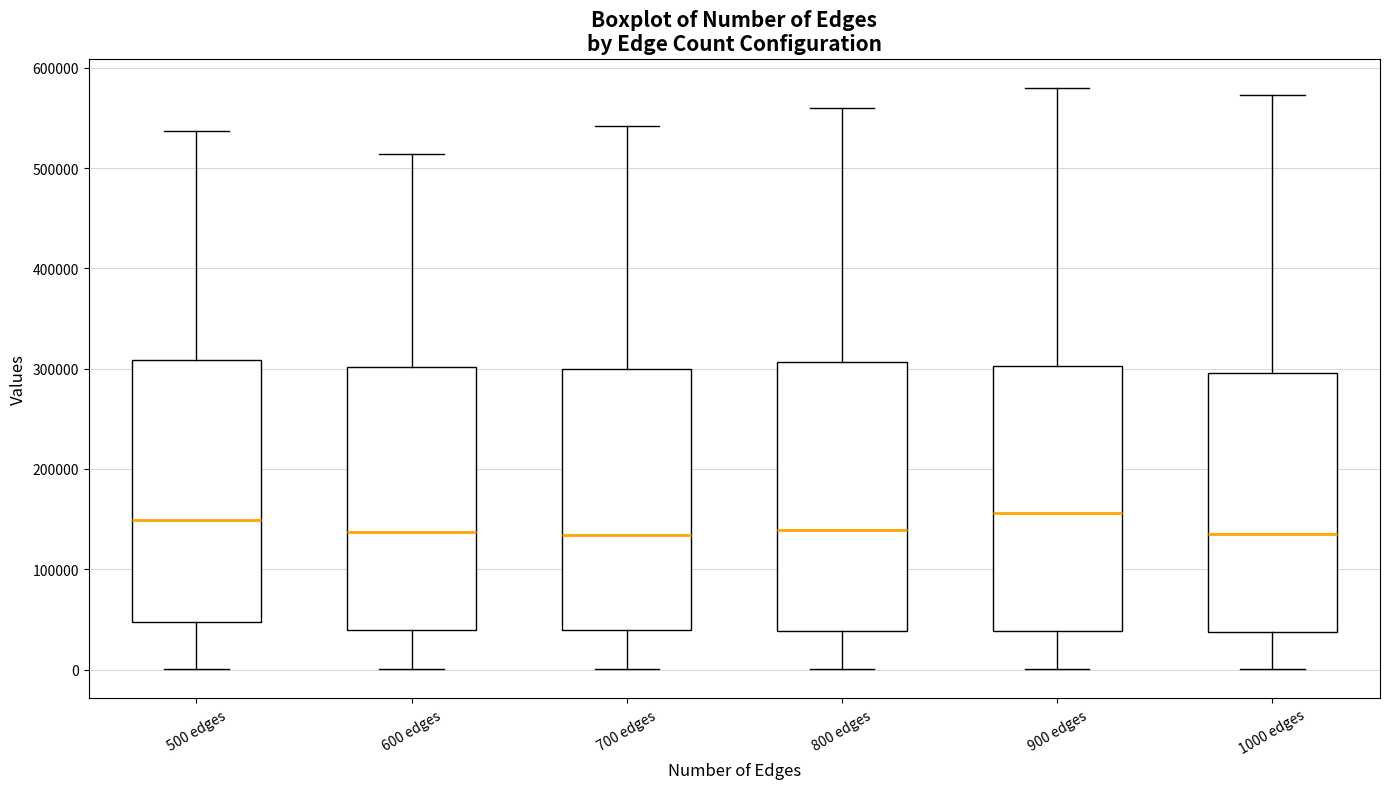

Reading left to right, transcribe this box plot: for each box, give where its median line is, the range the box spans, and where its two whiskers end, as read against the y-axis. The values are not printed on the chart, so give them approximately, as read against the axis.

500 edges: median 150000, box 50000 to 310000, whiskers 0 to 540000
600 edges: median 140000, box 40000 to 300000, whiskers 0 to 510000
700 edges: median 130000, box 40000 to 300000, whiskers 0 to 540000
800 edges: median 140000, box 40000 to 310000, whiskers 0 to 560000
900 edges: median 160000, box 40000 to 300000, whiskers 0 to 580000
1000 edges: median 140000, box 40000 to 300000, whiskers 0 to 570000